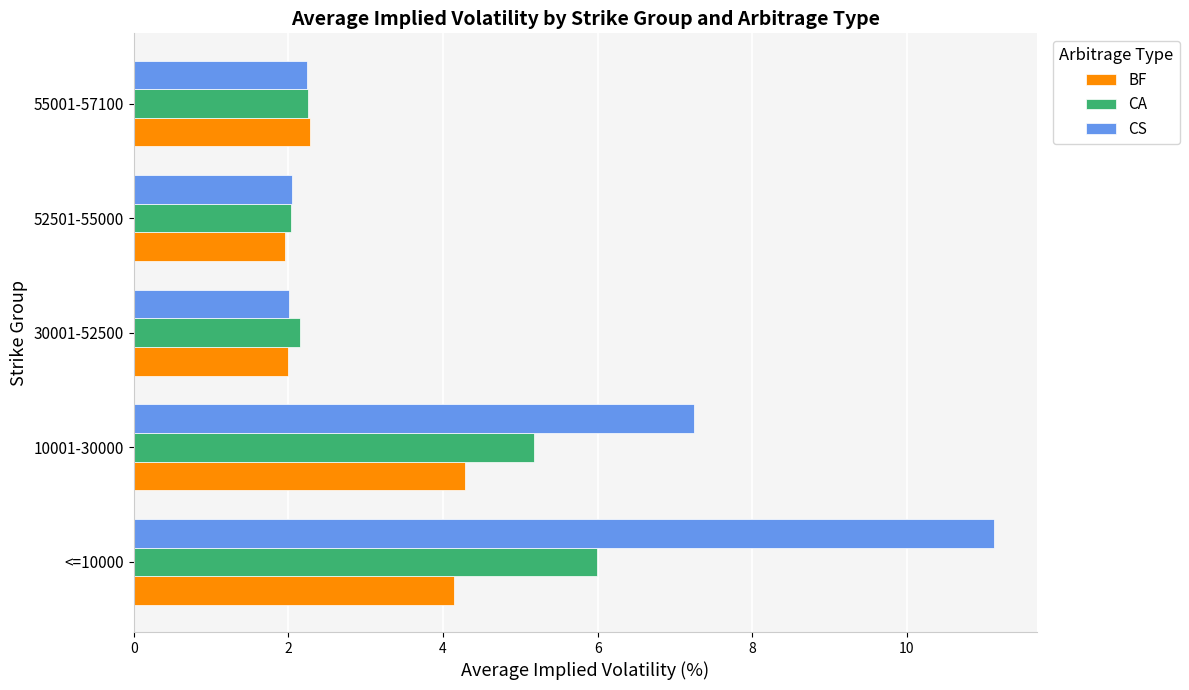

What is the minimum value for CA?

2.0